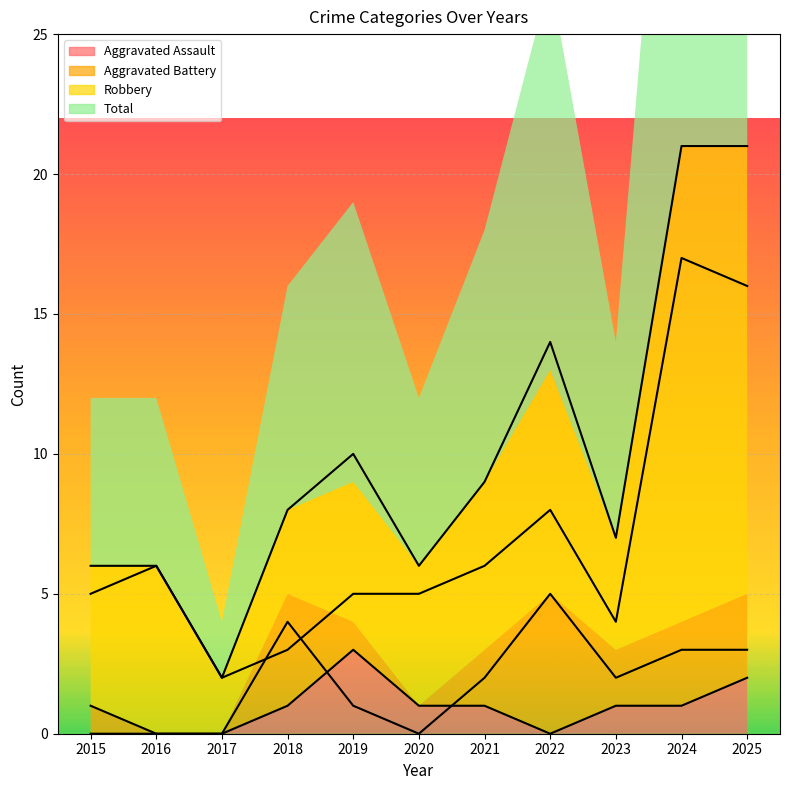

Count the number of data series in this chart.

4